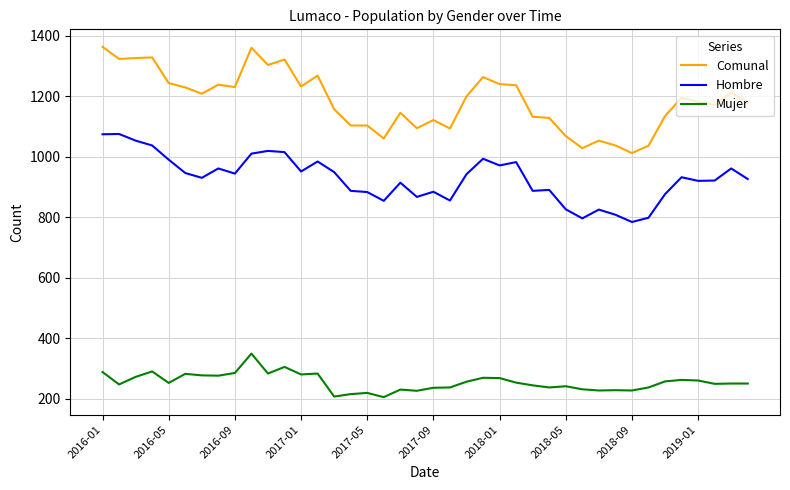

What is the greatest value displayed?

1364